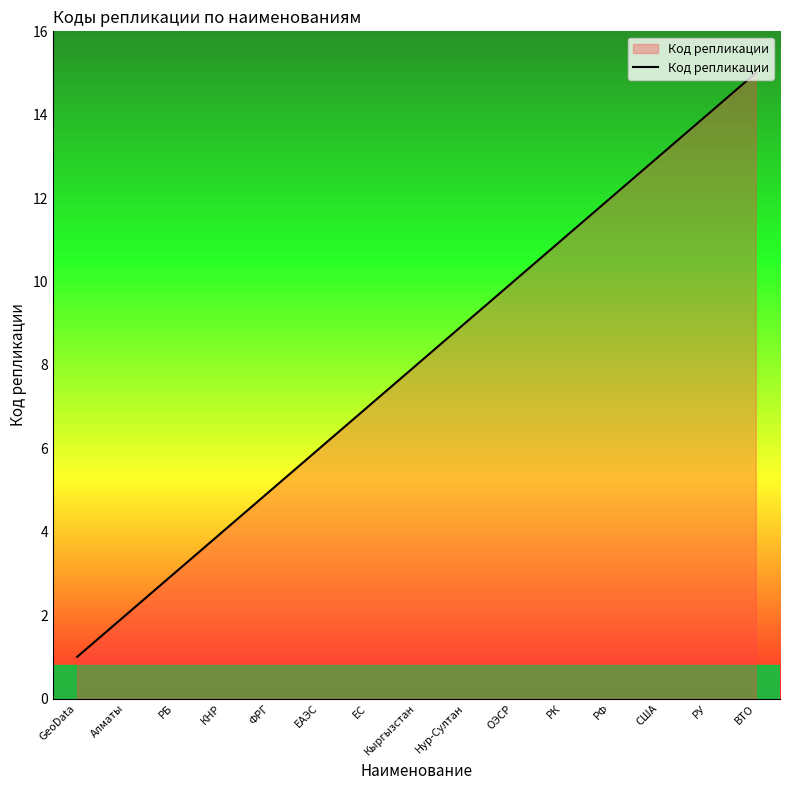

Approximately how many times larger is the value at ЕС compared to РФ?

0.6